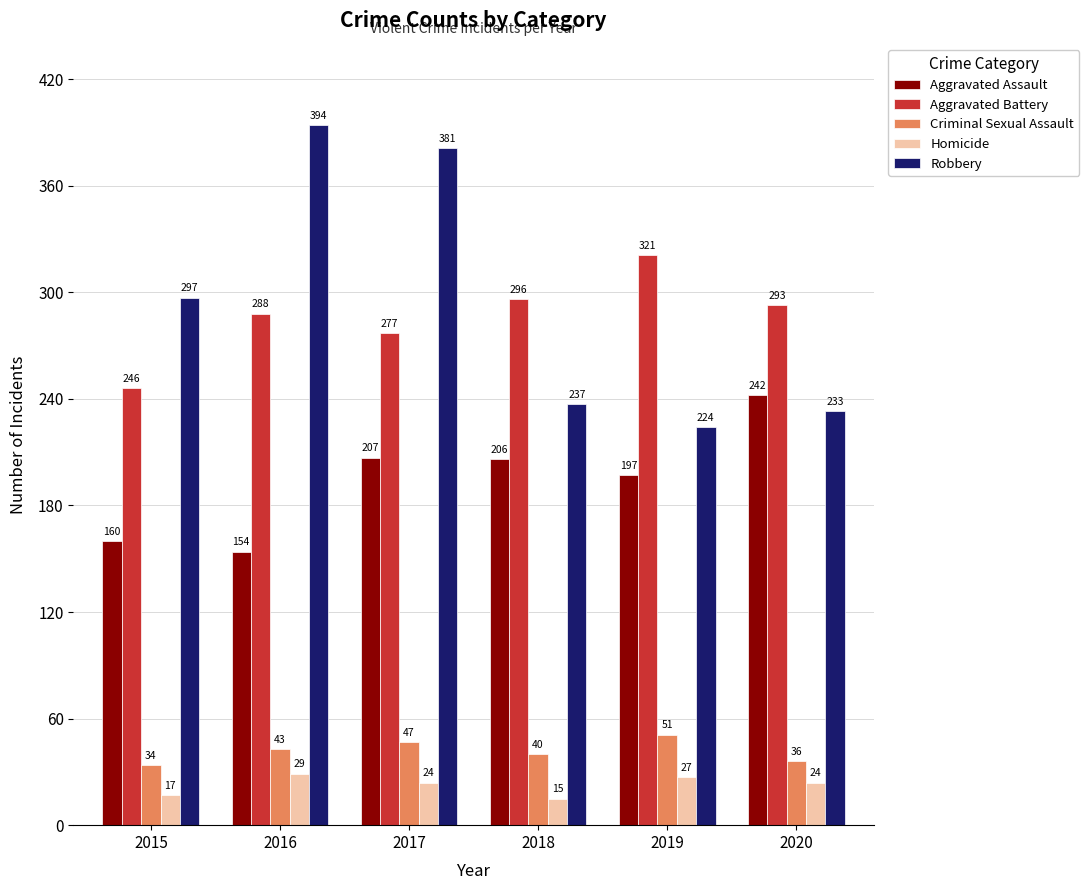

How many bars are there in each group?

5